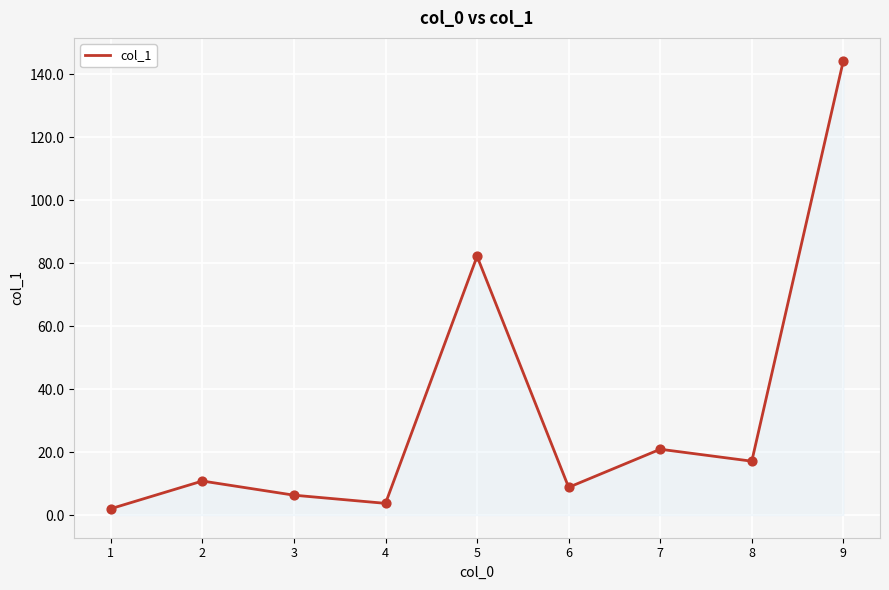

What is the ratio of the value at 6 to the value at 3?

1.4